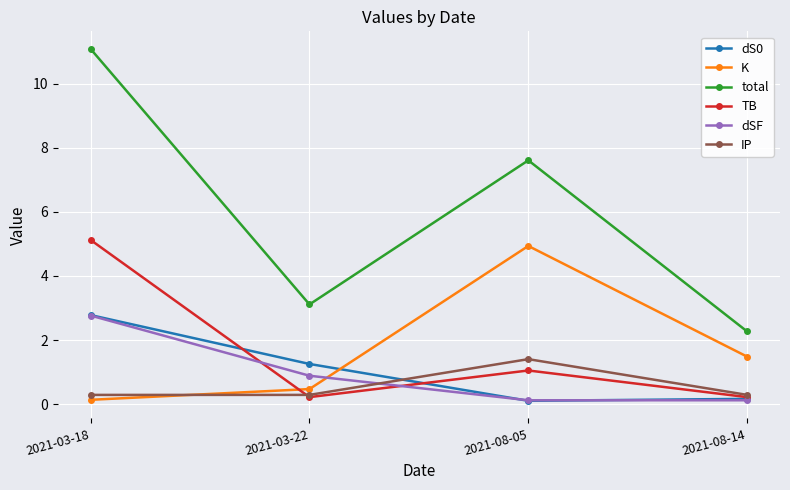

At which label does dSF reach its peak?

2021-03-18